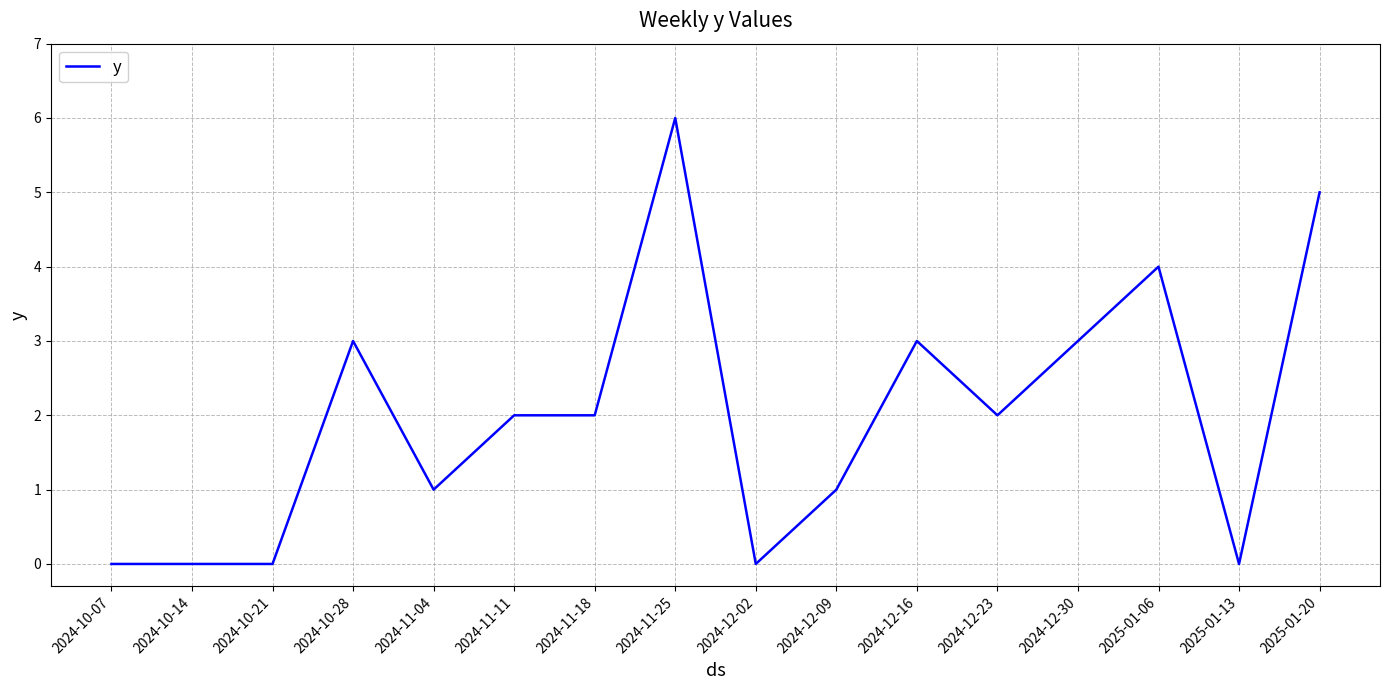

What is the difference between the second highest and second lowest values?

5